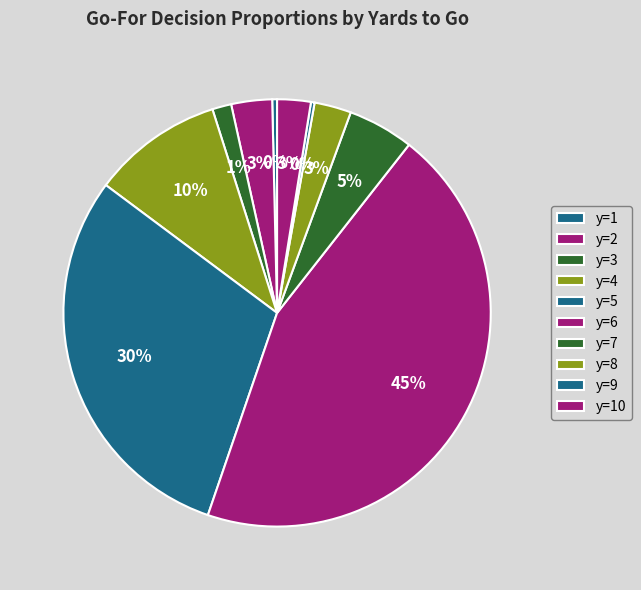

Which category has the smallest portion of the pie?

y=9